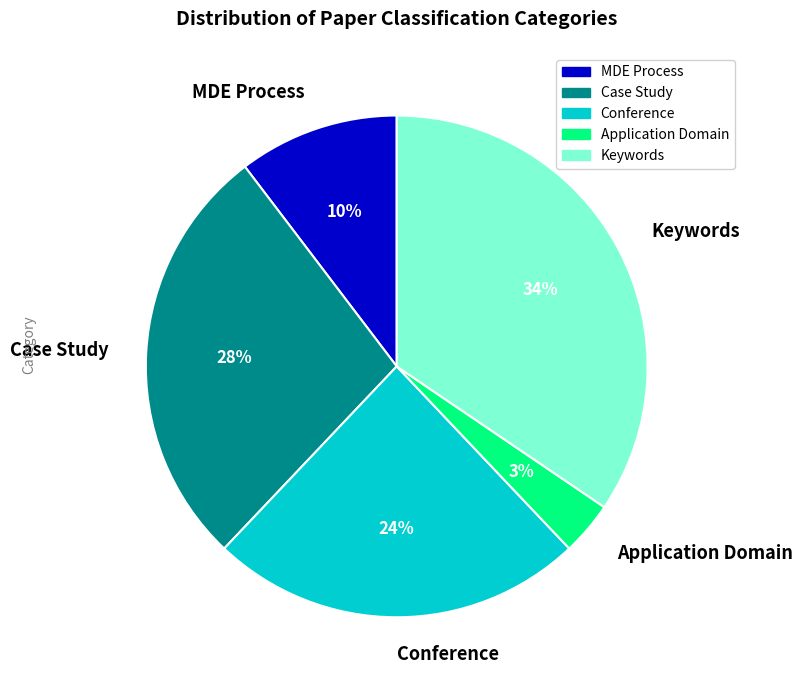

Rank the categories by value from lowest to highest.

Application Domain, MDE Process, Conference, Case Study, Keywords